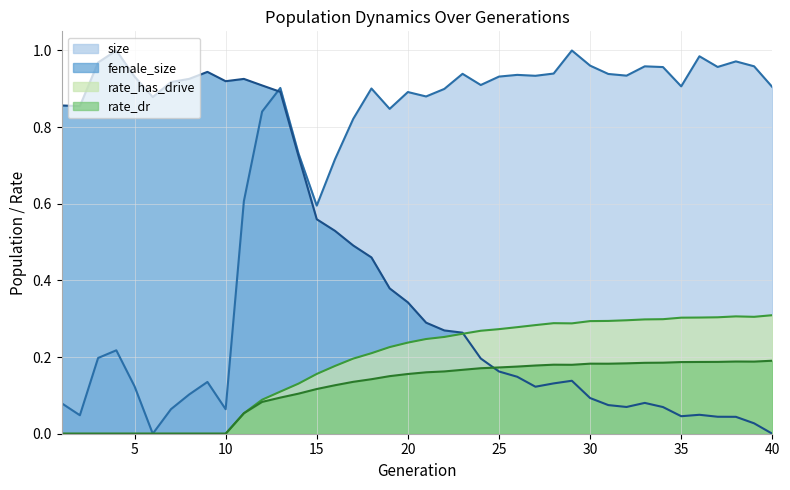

Which category has the highest value in the rate_has_drive series?

40